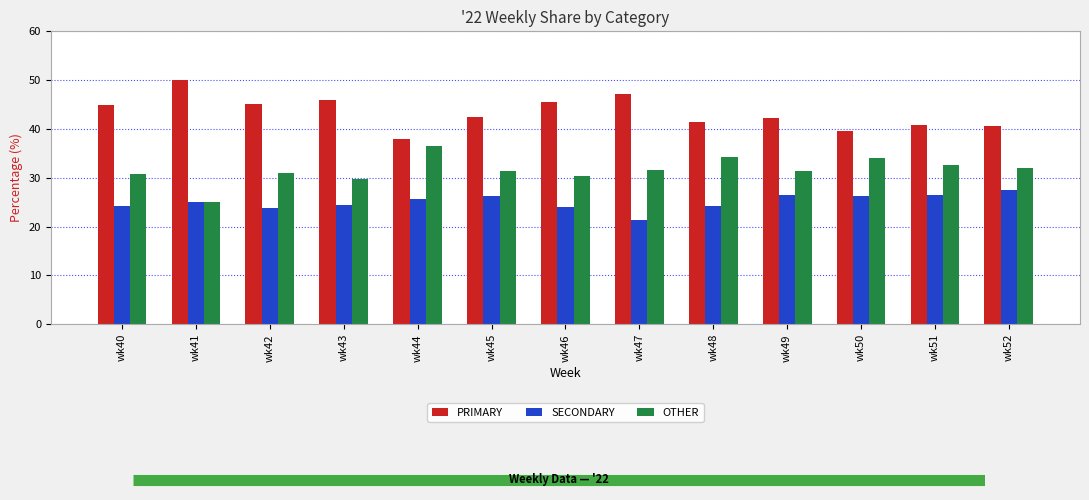

What is the spread (max minus min) of values at wk43?

21.4